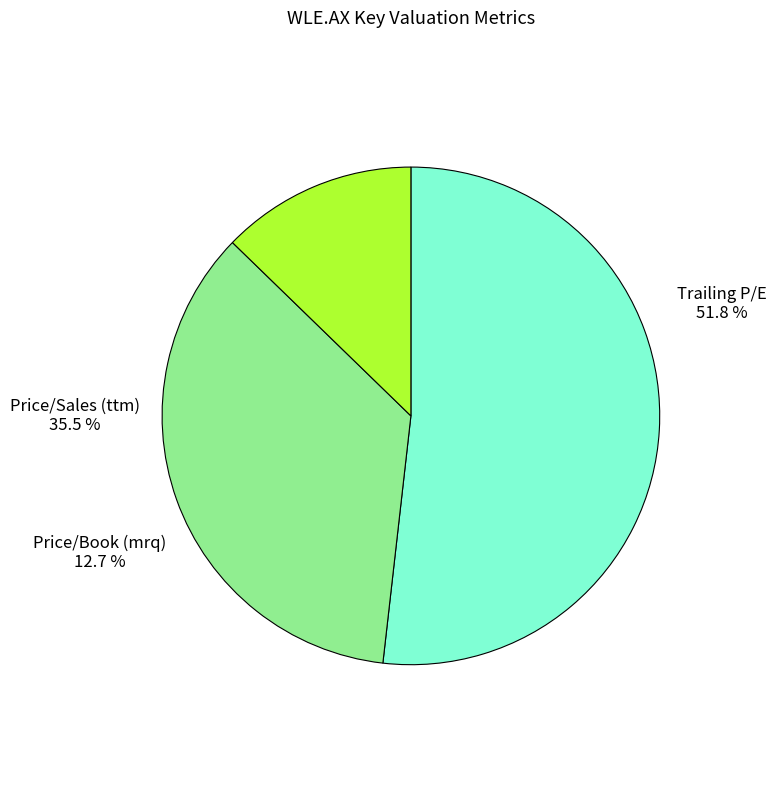

To the nearest percent, what is the difference between the largest and smallest slice percentages?

39%